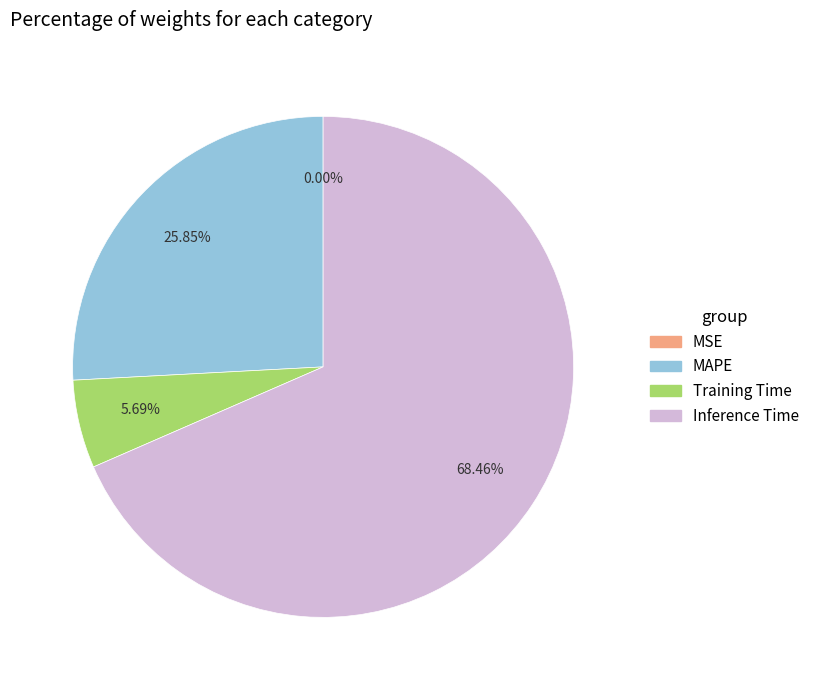

Is MAPE the majority of the pie?

No